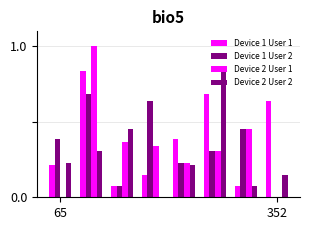

What is the highest value of the Device 1 User 1 series?

0.8